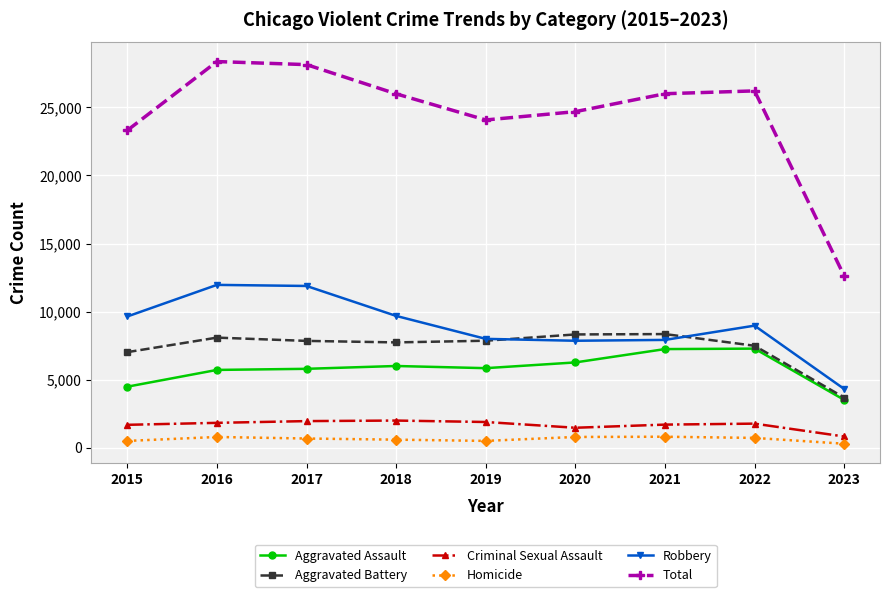

How many values in the Robbery series are below 8965?

4